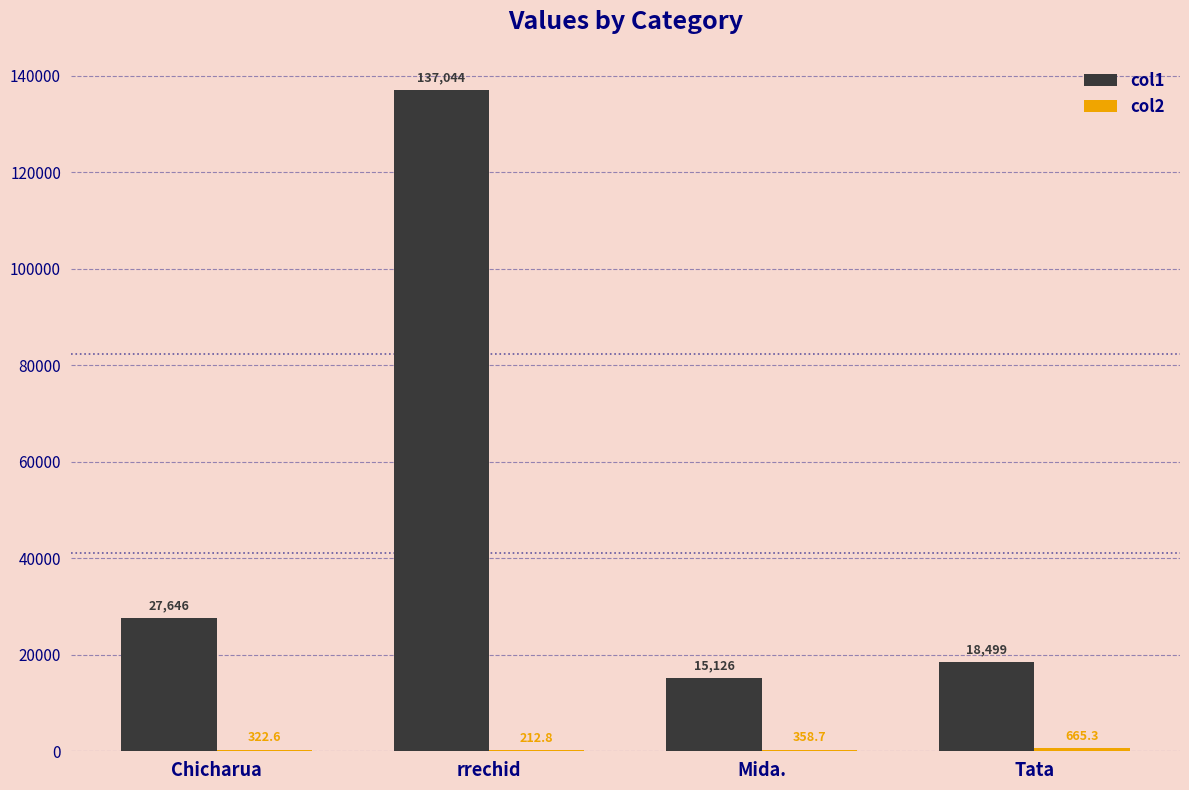

At which category is the sum across all series the highest?

rrechid